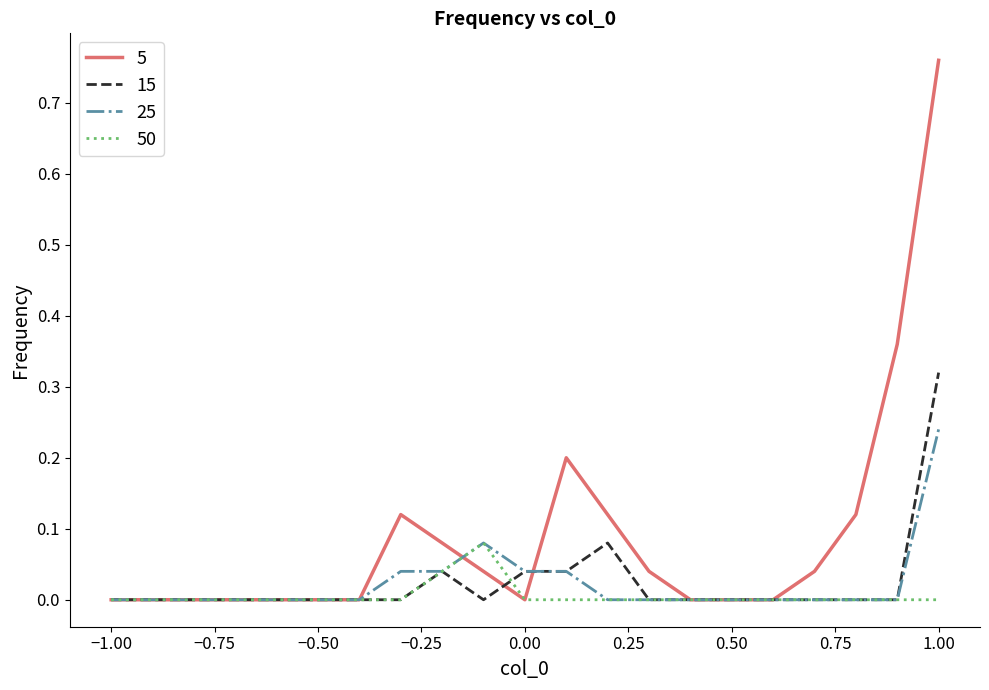

Does the chart display data point markers on the line(s)?

No